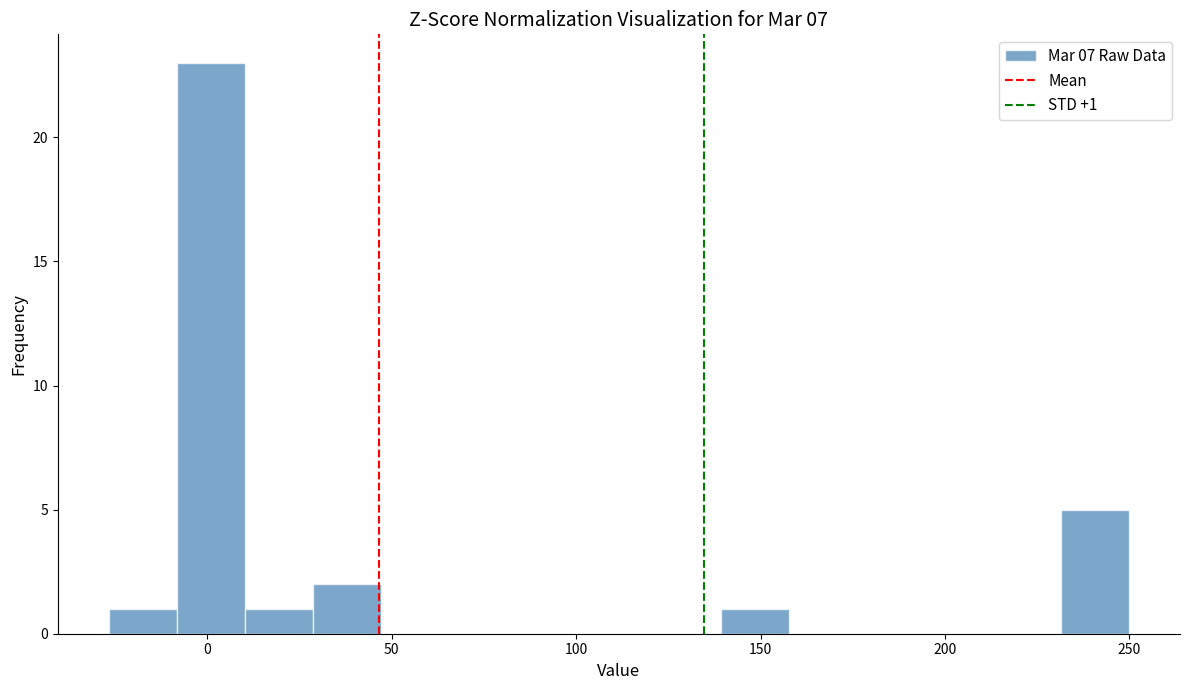

Around what value on the x-axis is the tallest bar? Give the approximate position of its centre, as read against the axis.

0